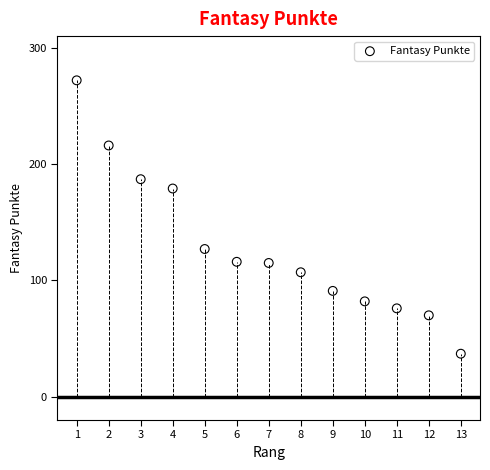

What is the range of Y values (max minus min)?

235